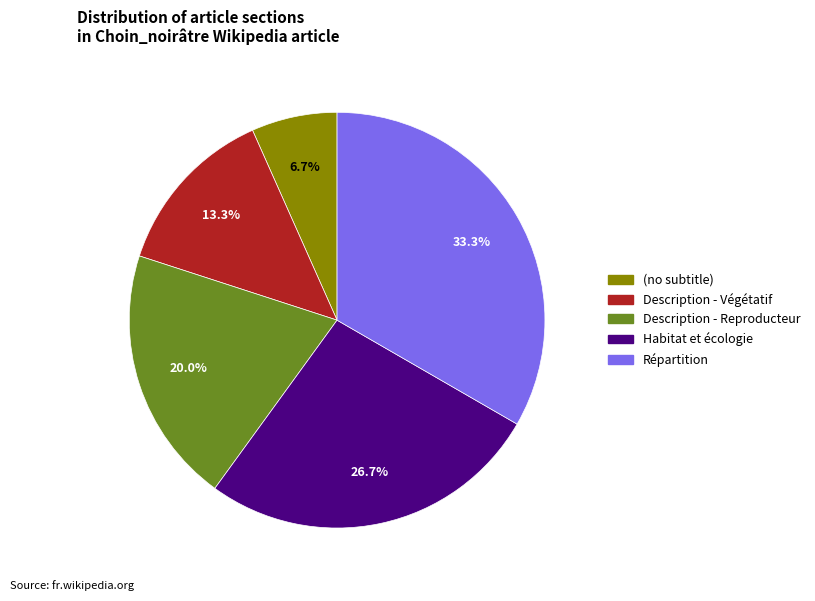

Does any single category account for the majority?

No